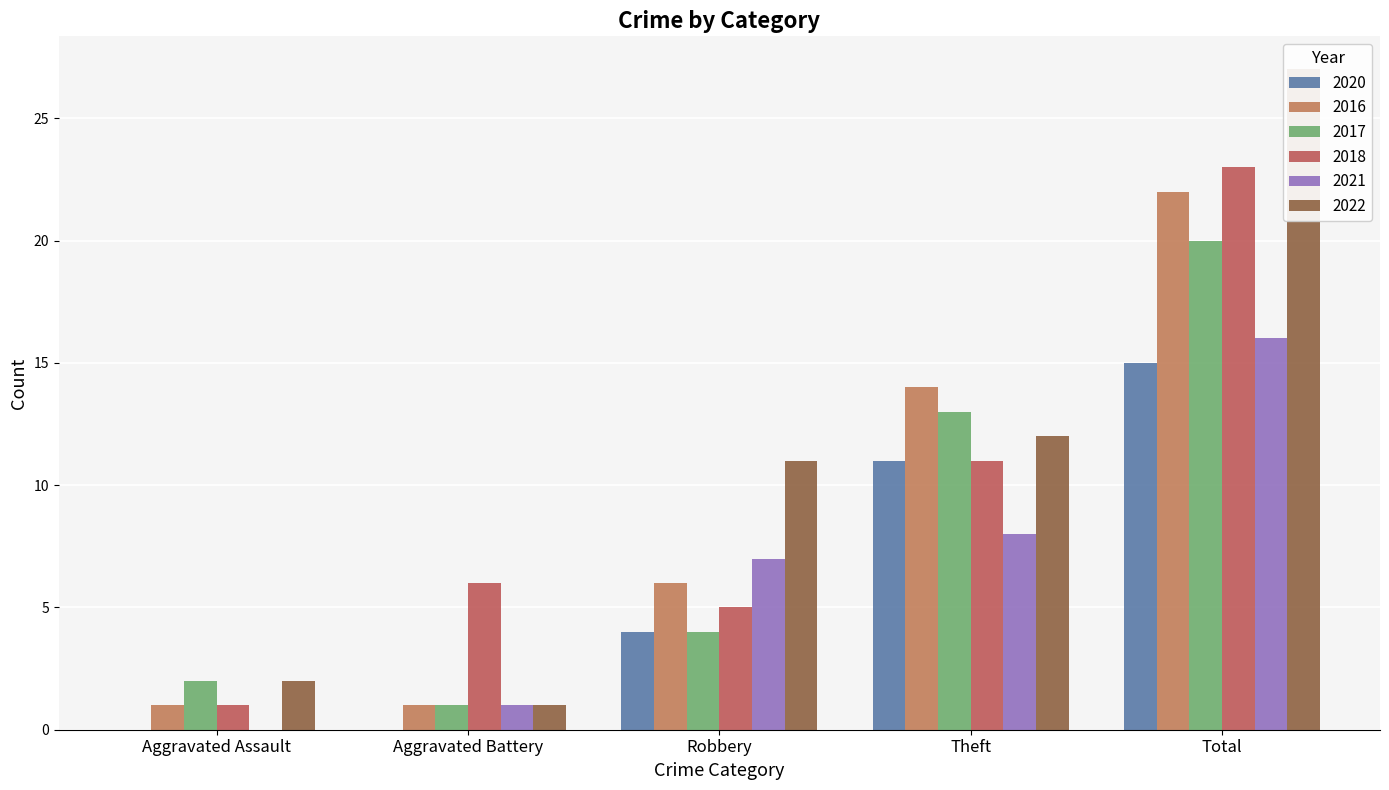

How many data points in 2016 are above 6?

2